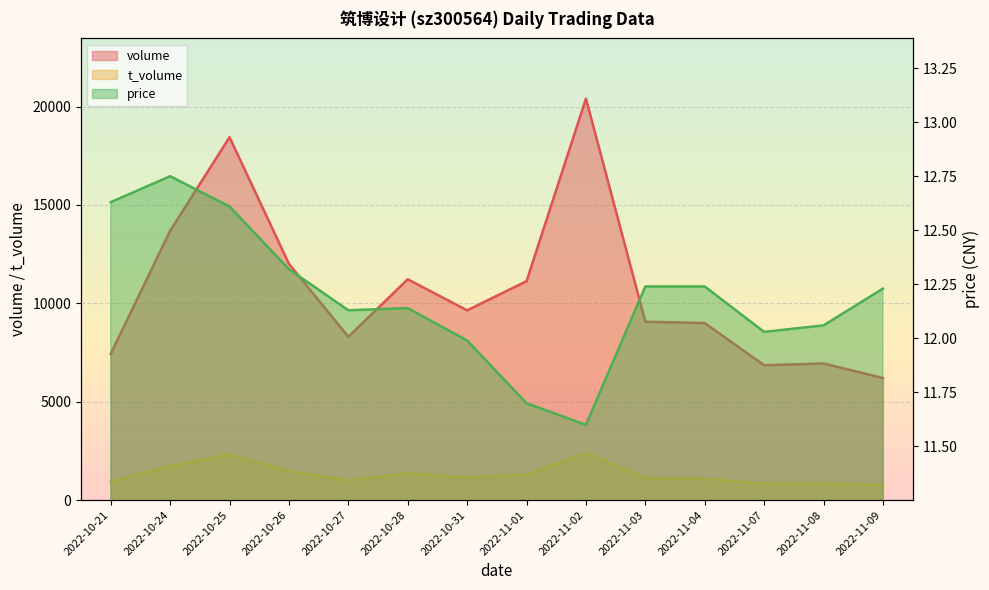

Which series has the widest spread of values?

volume